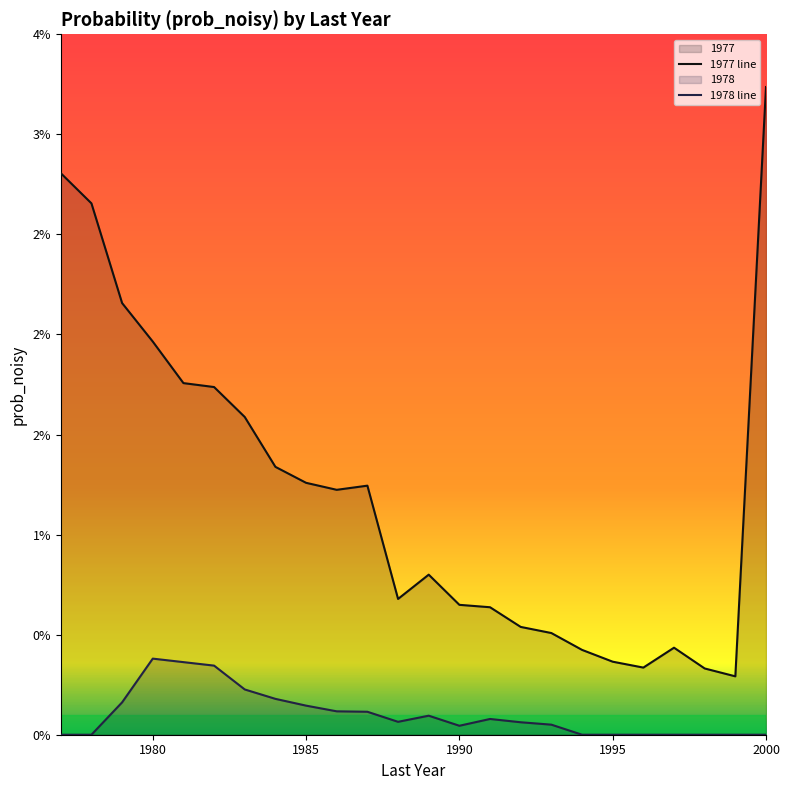

At which category does 1977 line reach its first local peak?

10